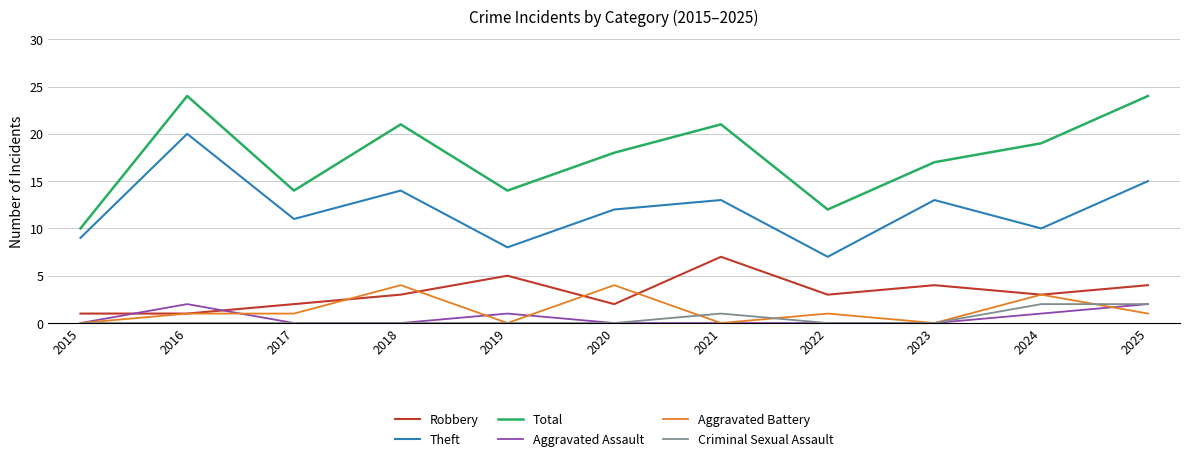

The value of Total at 2024 is 19. True or false?

True